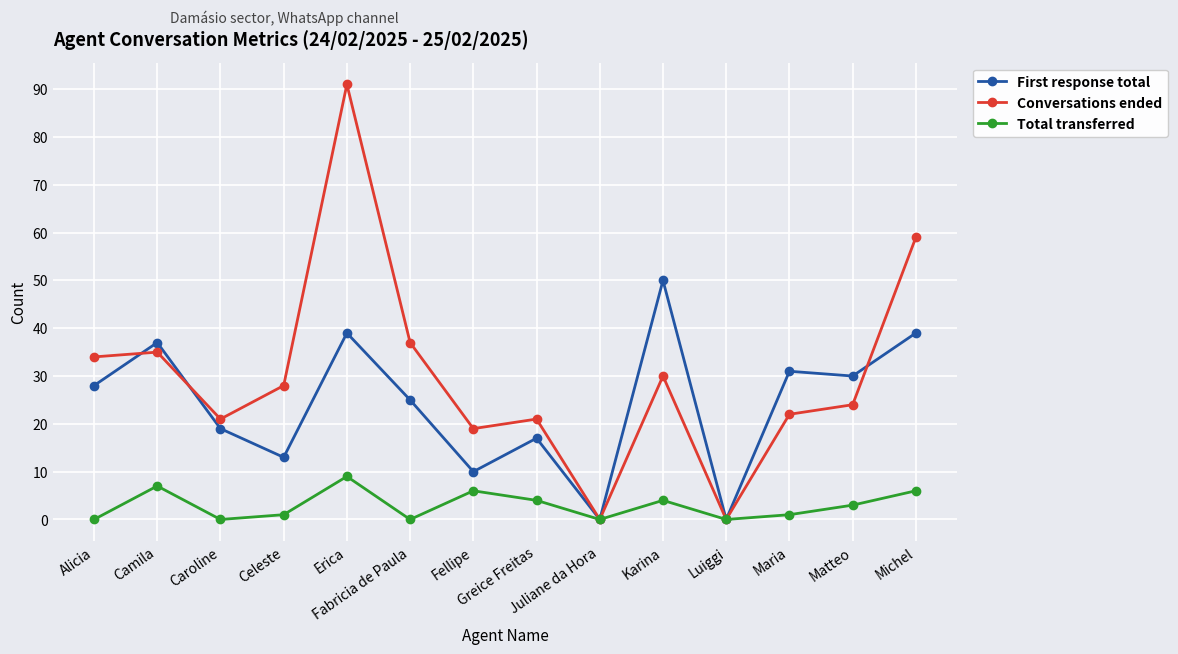

At which label is Conversations ended closest to 45?

Fabricia de Paula